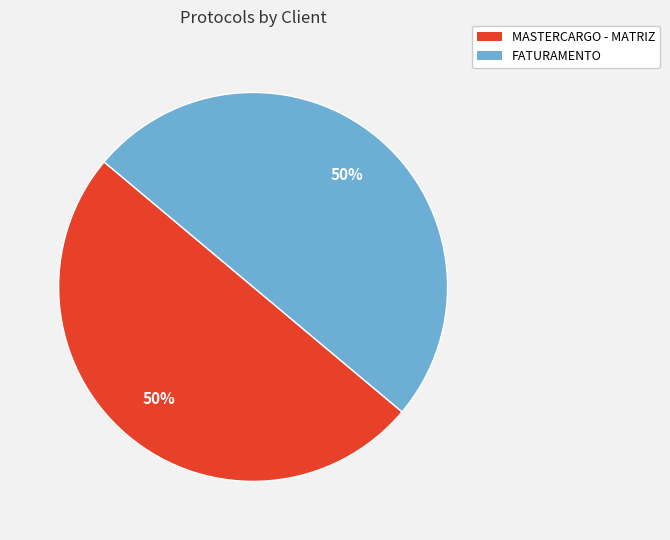

The FATURAMENTO slice represents 63% of the pie. True or false?

False